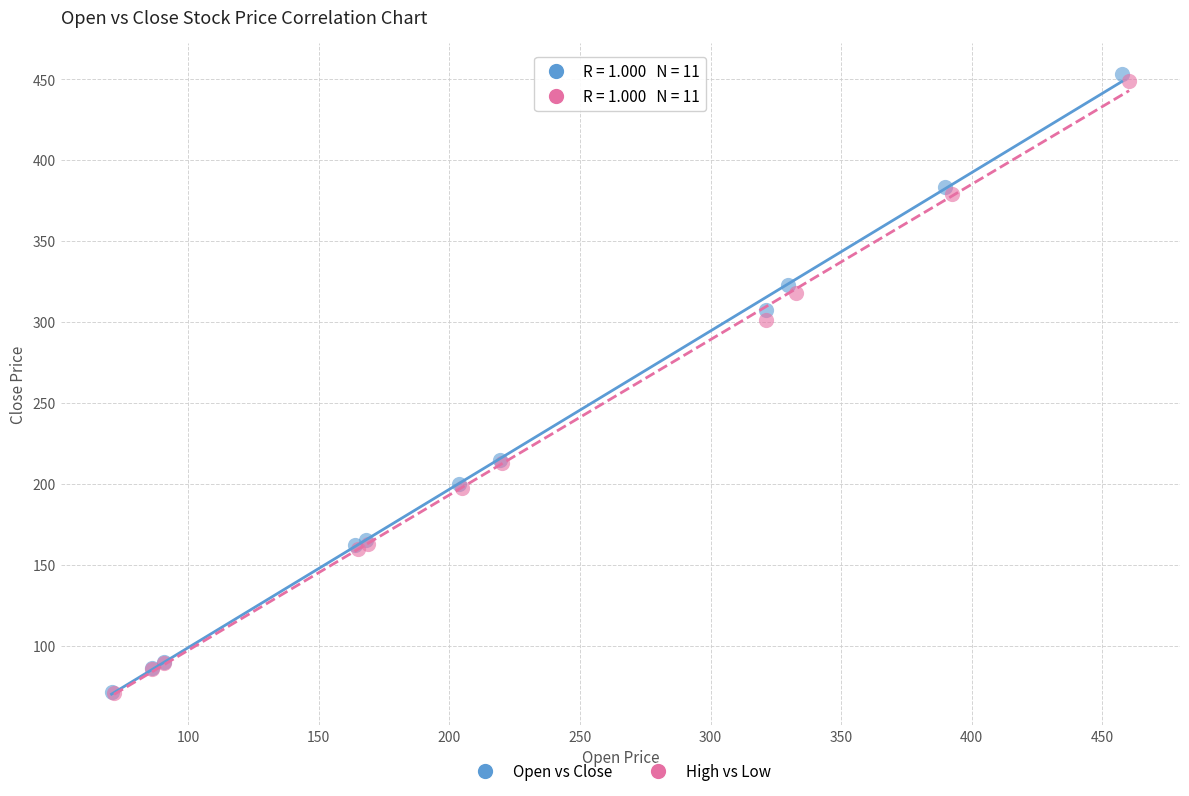

Which series has the widest spread of Y values?

Open vs Close